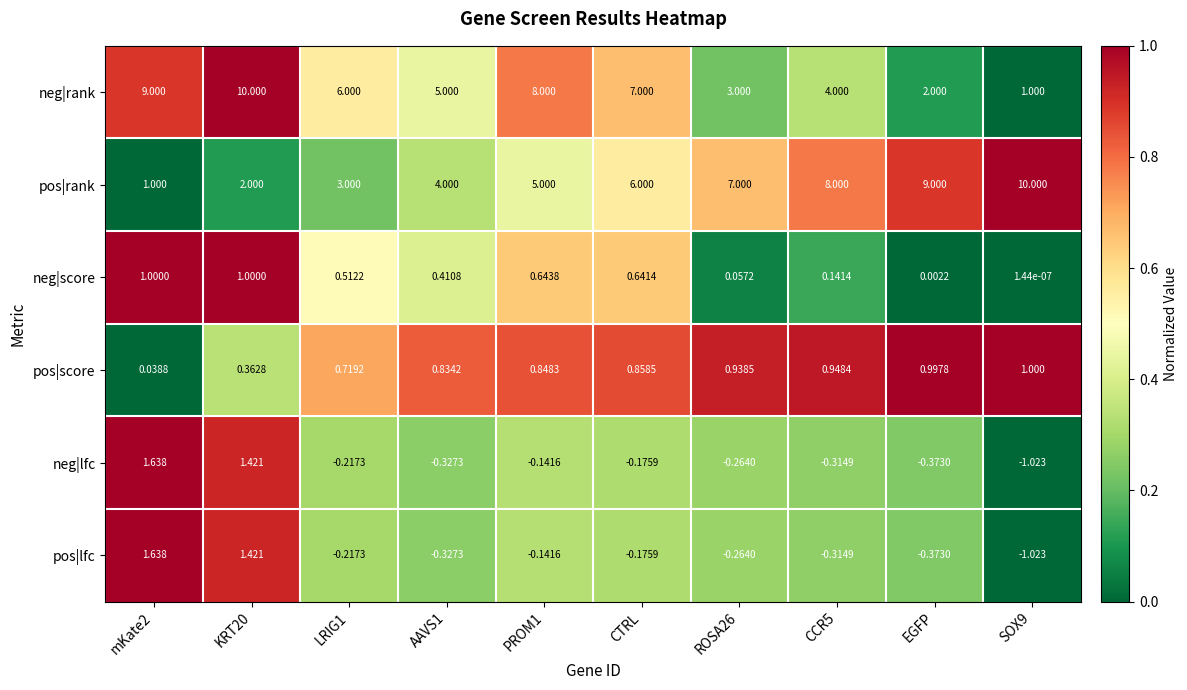

Which series changed the most between mKate2 and EGFP?

pos|rank